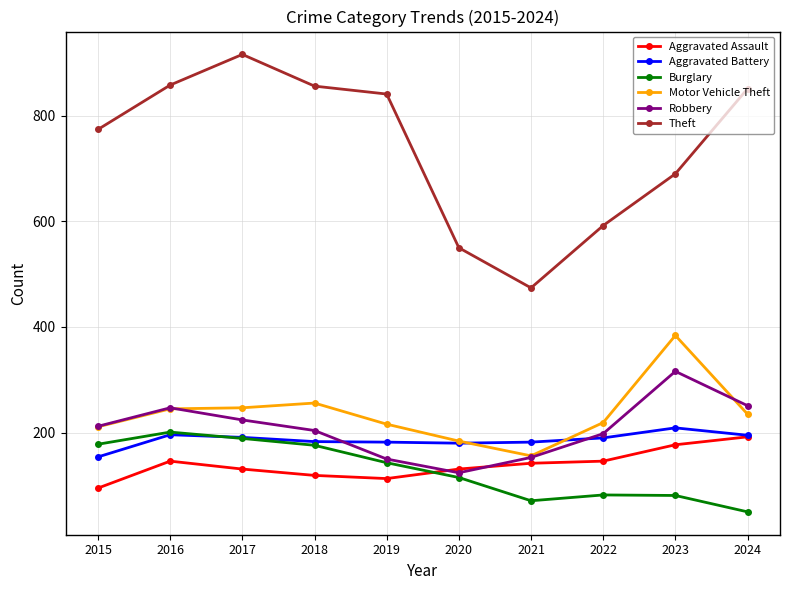

How many lines are shown in the chart?

6